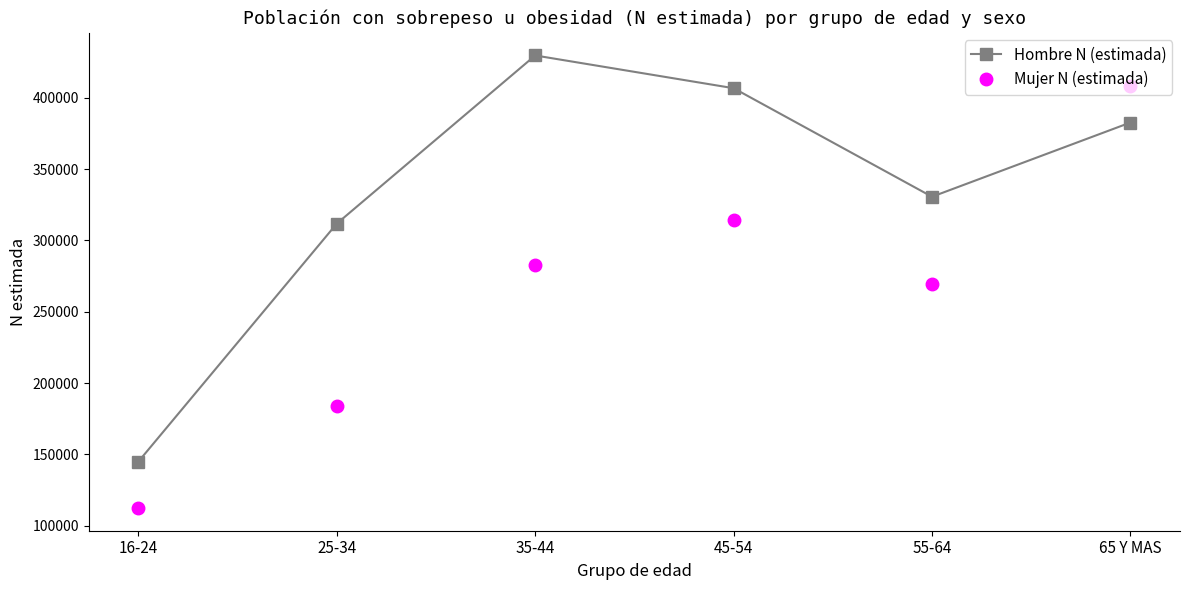

The Hombre N (estimada) series shows 406774 at 45-54. True or false?

True